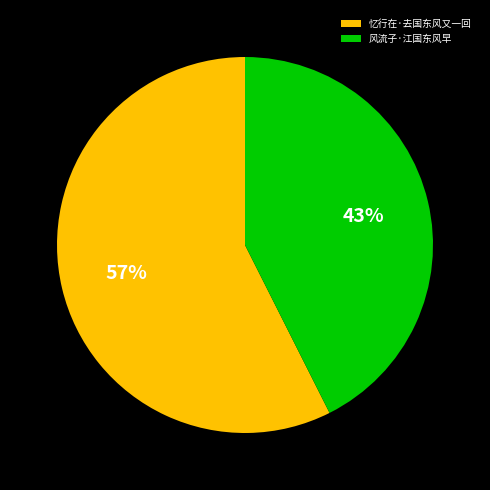

To the nearest percent, what portion does 风流子·江国东风早 represent?

43%